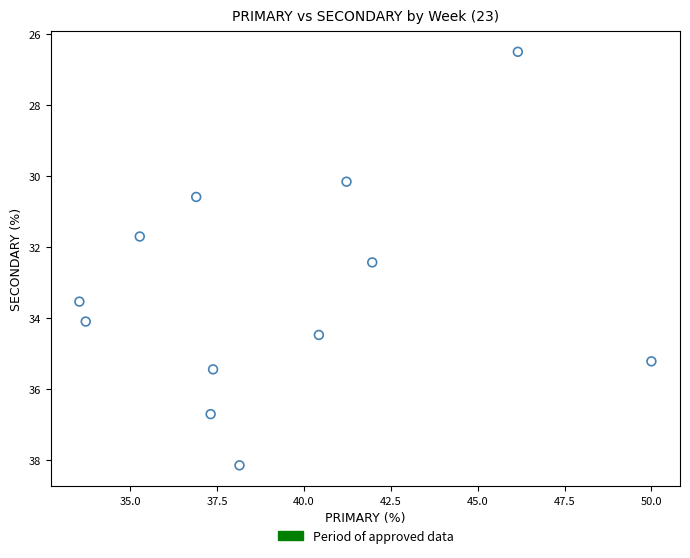

What is the range of X values (max minus min)?

16.5